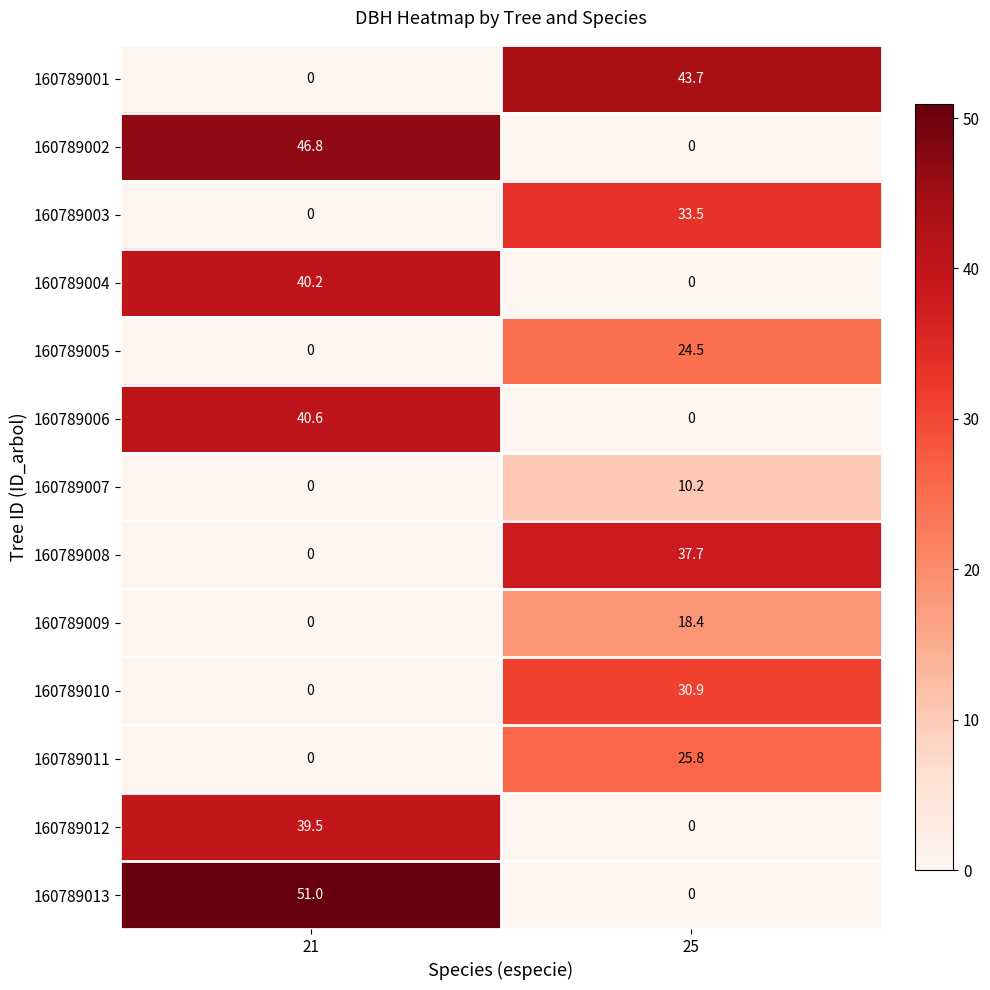

Which series has the widest spread of values?

160789013